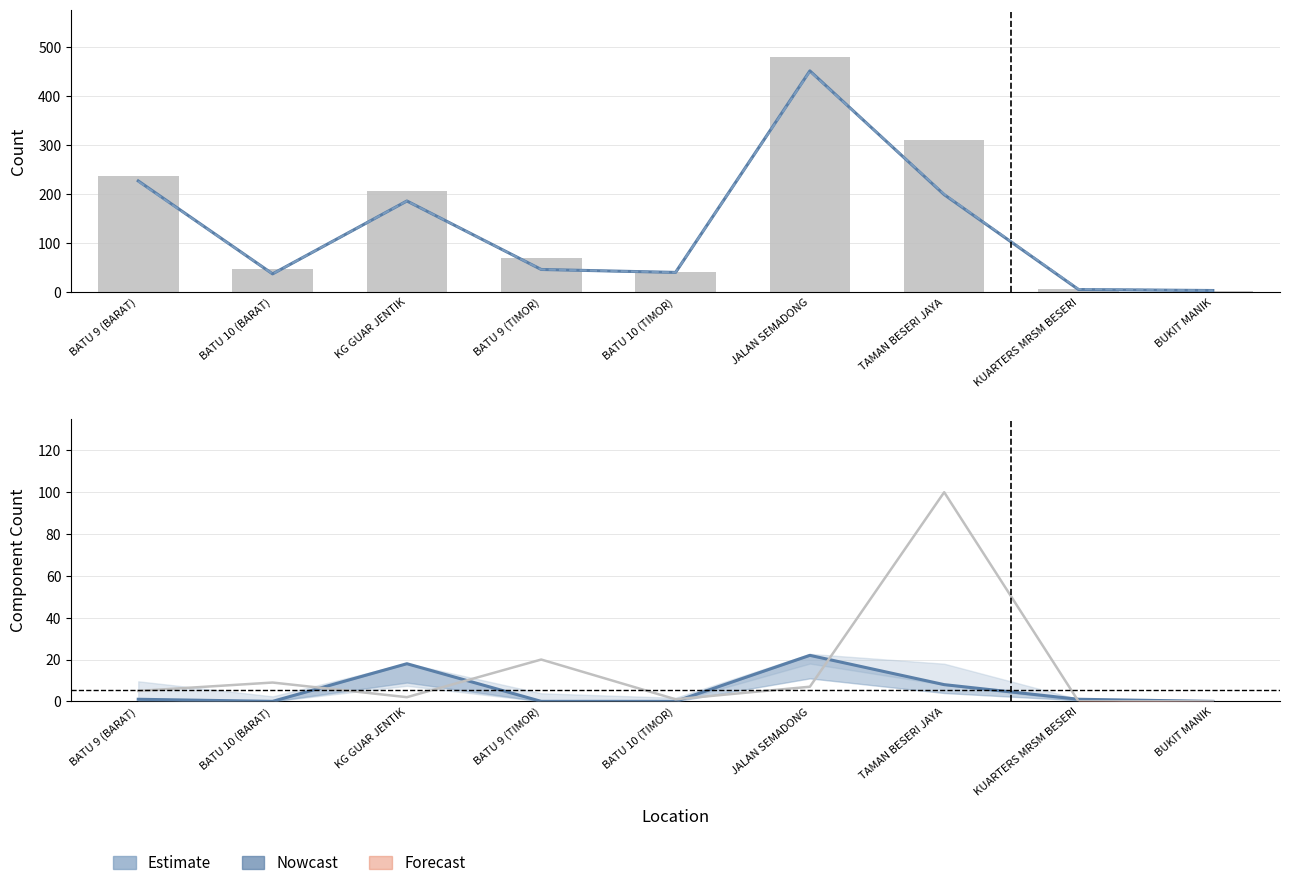

How many values in the L_semenanjung series exceed 1?

3